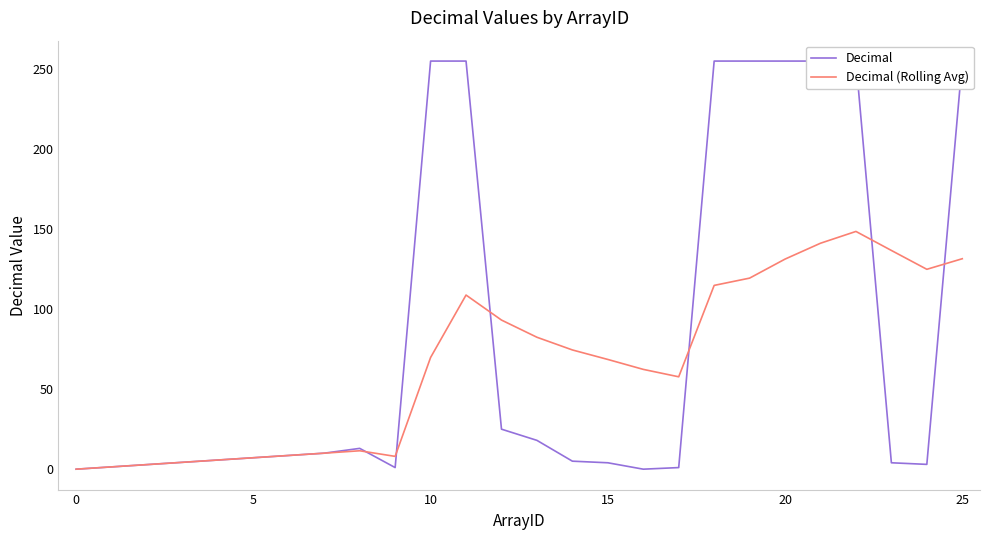

The value of Decimal (Rolling Avg) at 15 is 95.7. True or false?

False